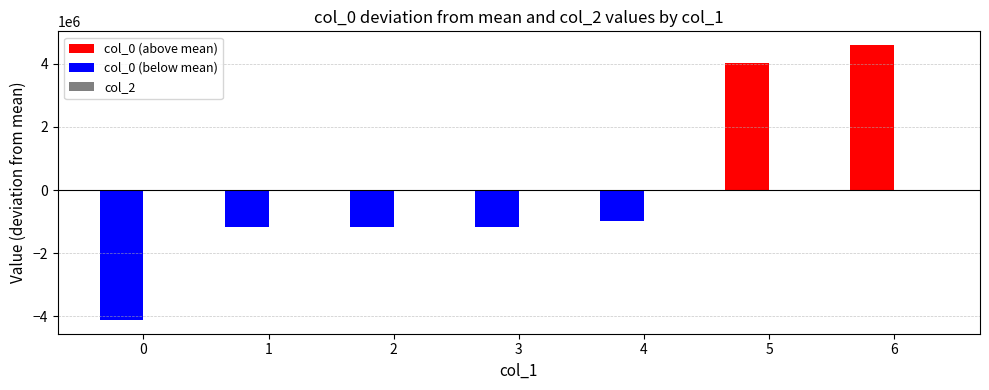

List the series in order of their peak value, lowest first.

col_0 (below mean), col_2, col_0 (above mean)